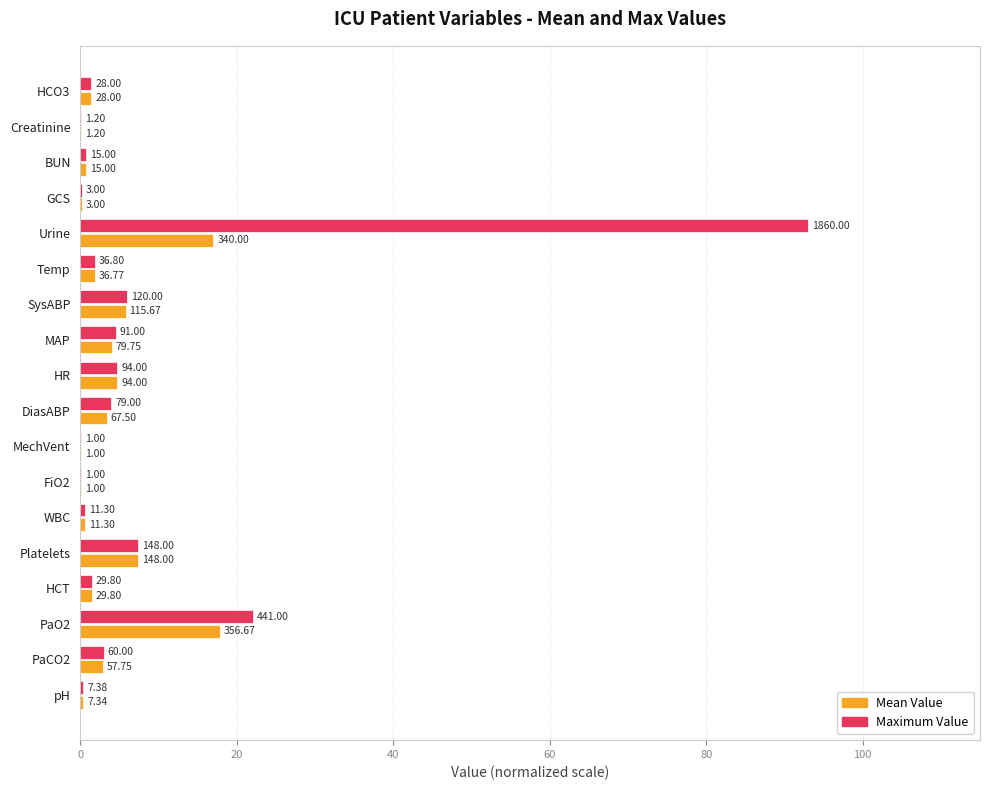

What are all the series names shown in the legend?

Mean Value, Maximum Value